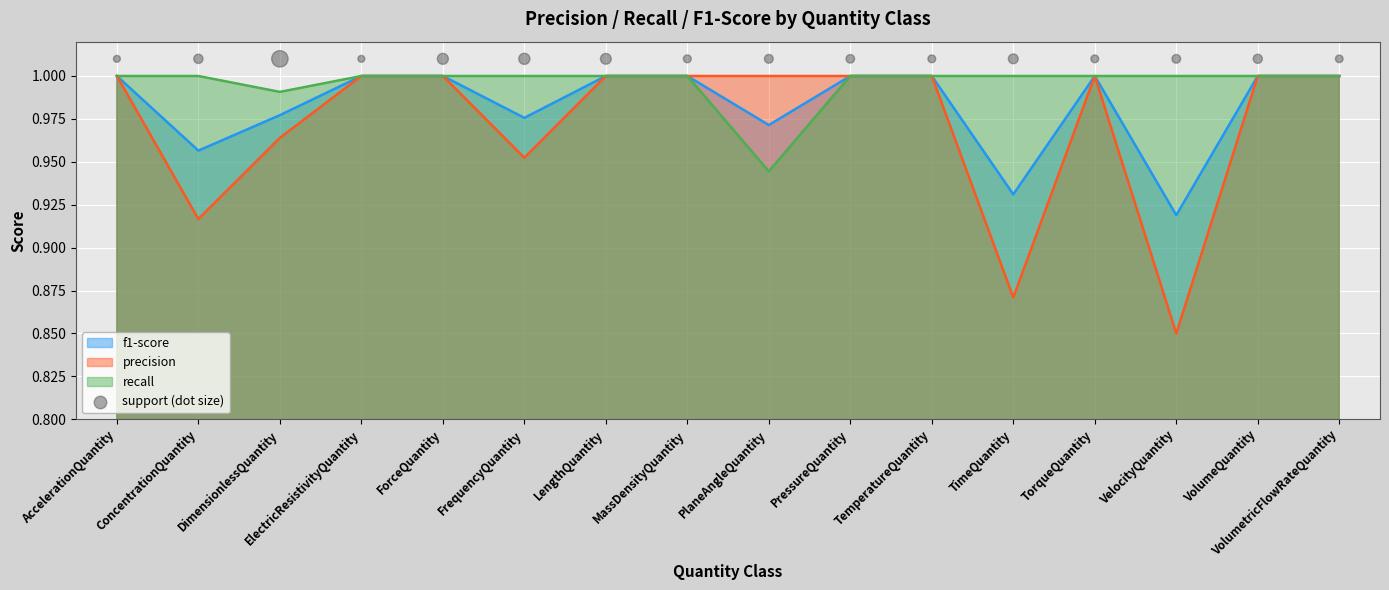

At which category is the sum across all series the highest?

AccelerationQuantity